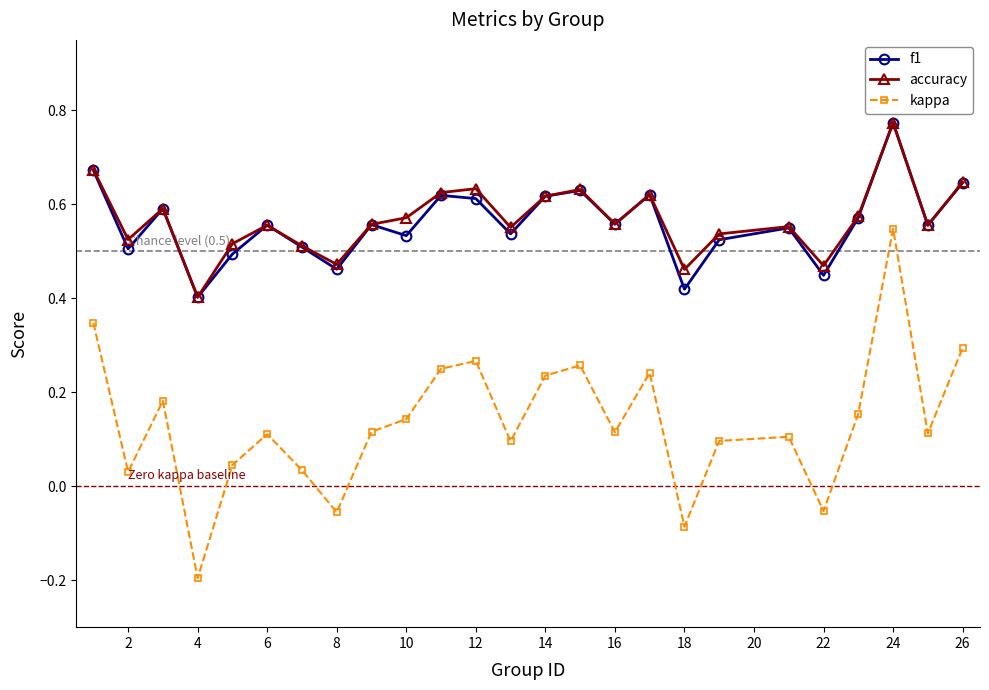

True or false: accuracy and kappa cross at least once.

False